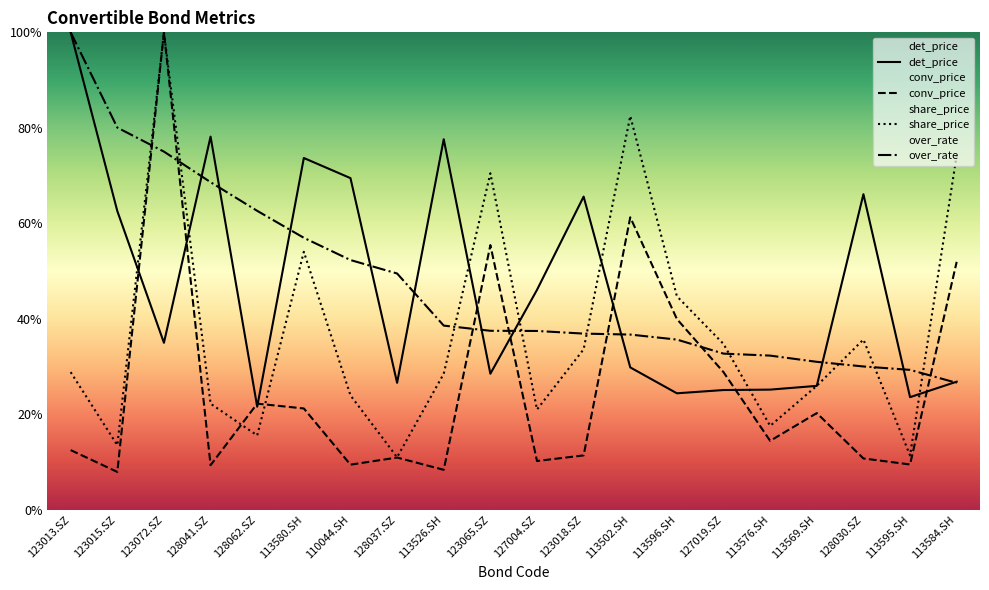

What is the approximate value of over_rate at 127004.SZ?

37.4